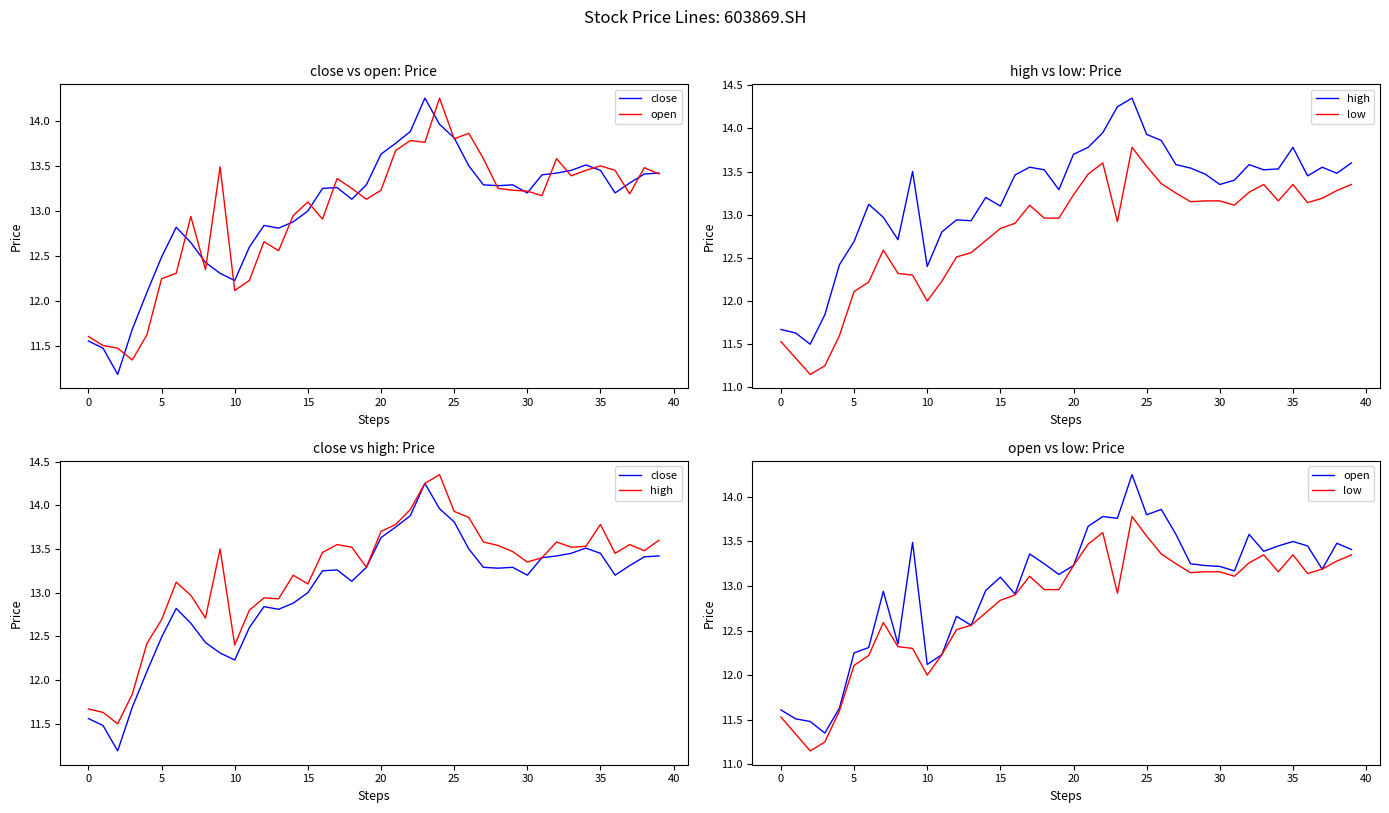

Is this an area chart (filled region under the line)?

No